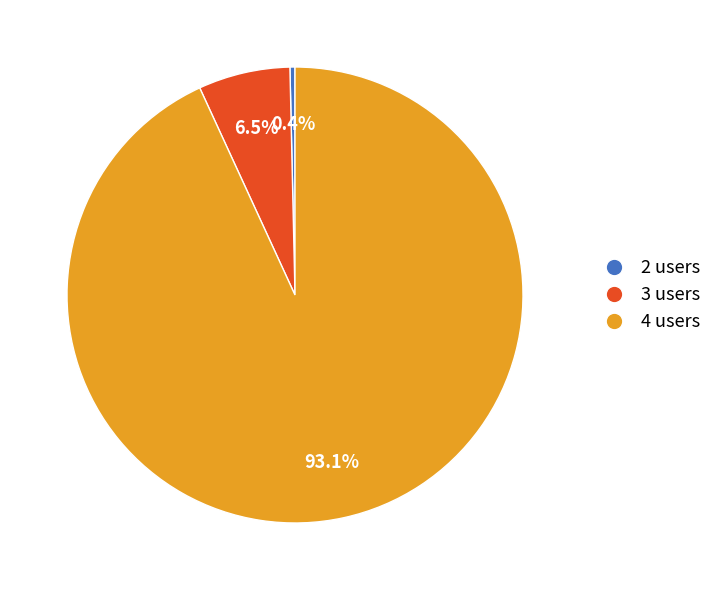

How many segments does this pie chart have?

3